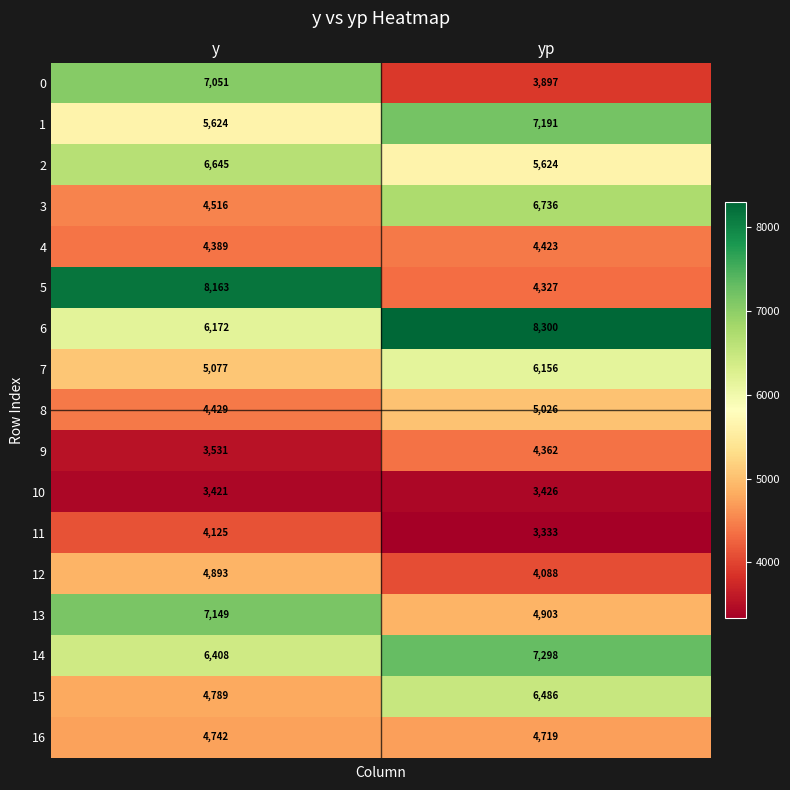

Where is 4 nearest to the value 4406?

y